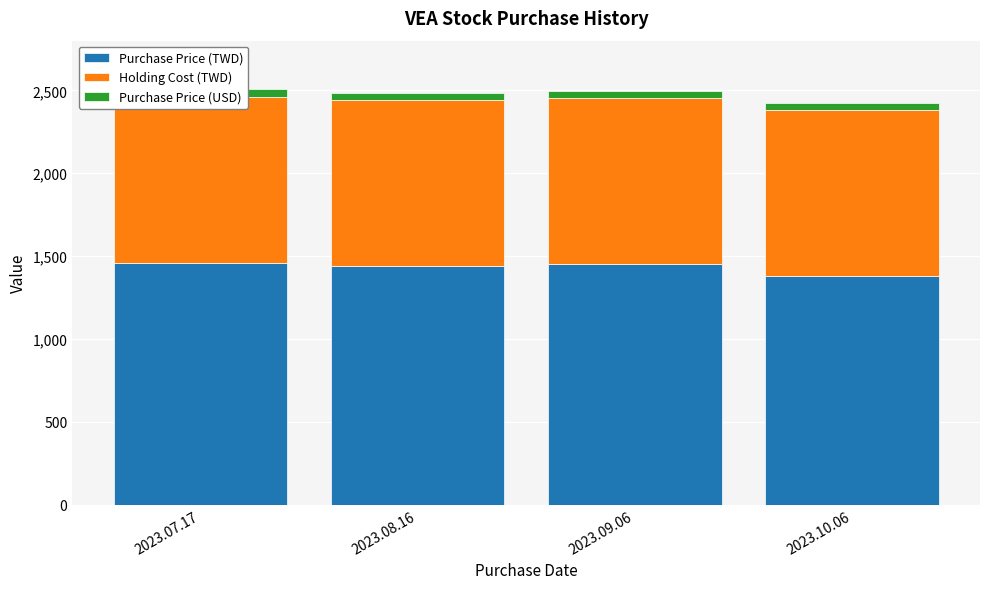

Which series has the largest total across all categories?

Purchase Price (TWD)